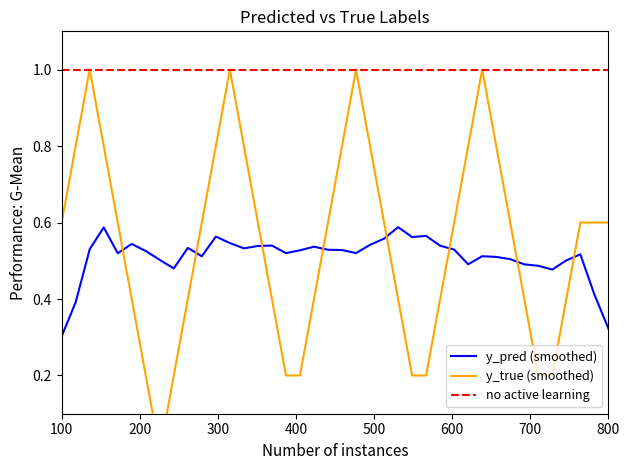

How many times do y_pred and y_true cross each other?

8